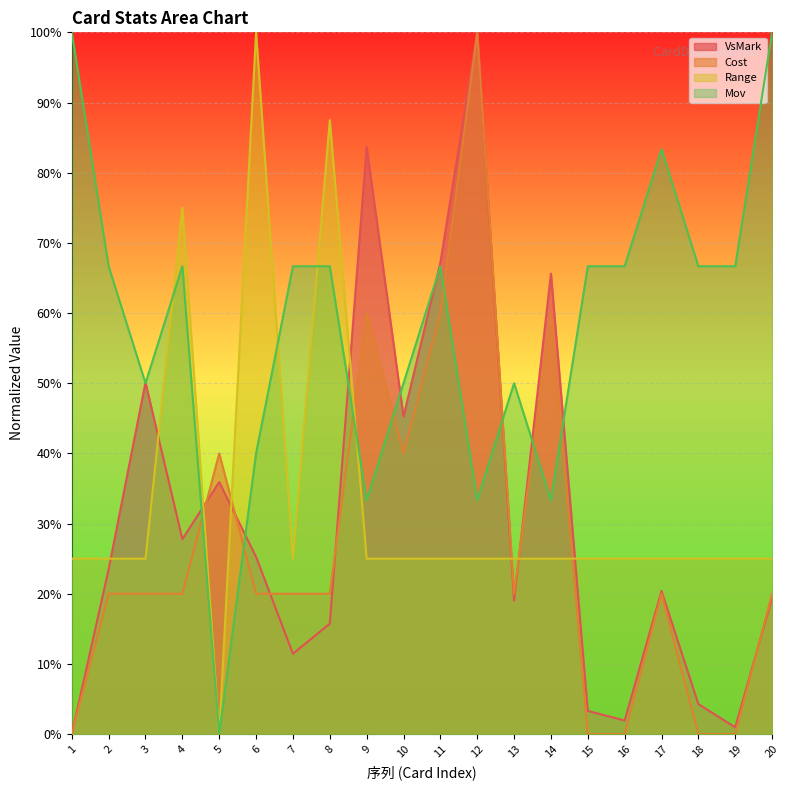

Rank the series at 19 from highest to lowest value.

Mov, Range, VsMark, Cost